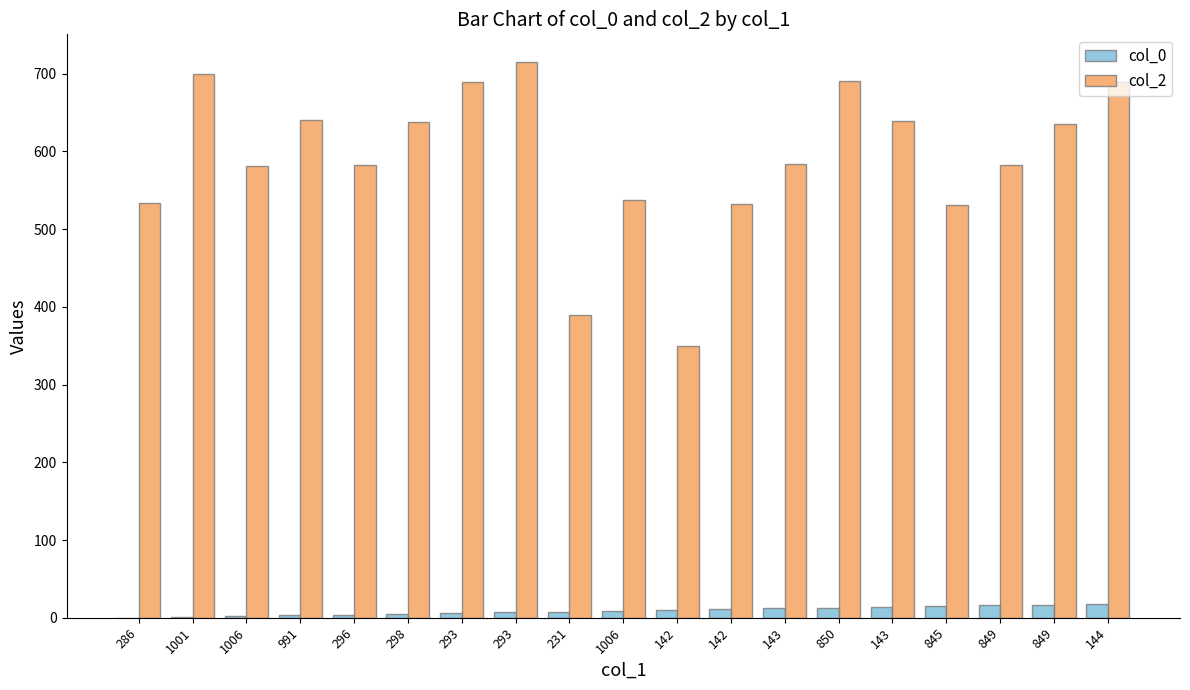

Which series has the largest total across all categories?

col_2